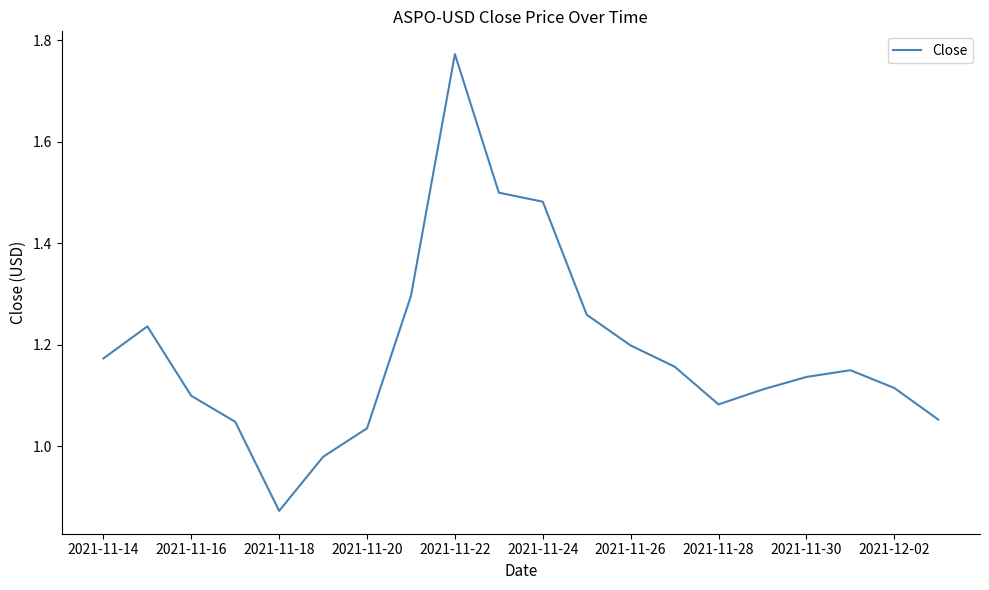

Which label corresponds to the smallest value in the chart?

2021-11-18